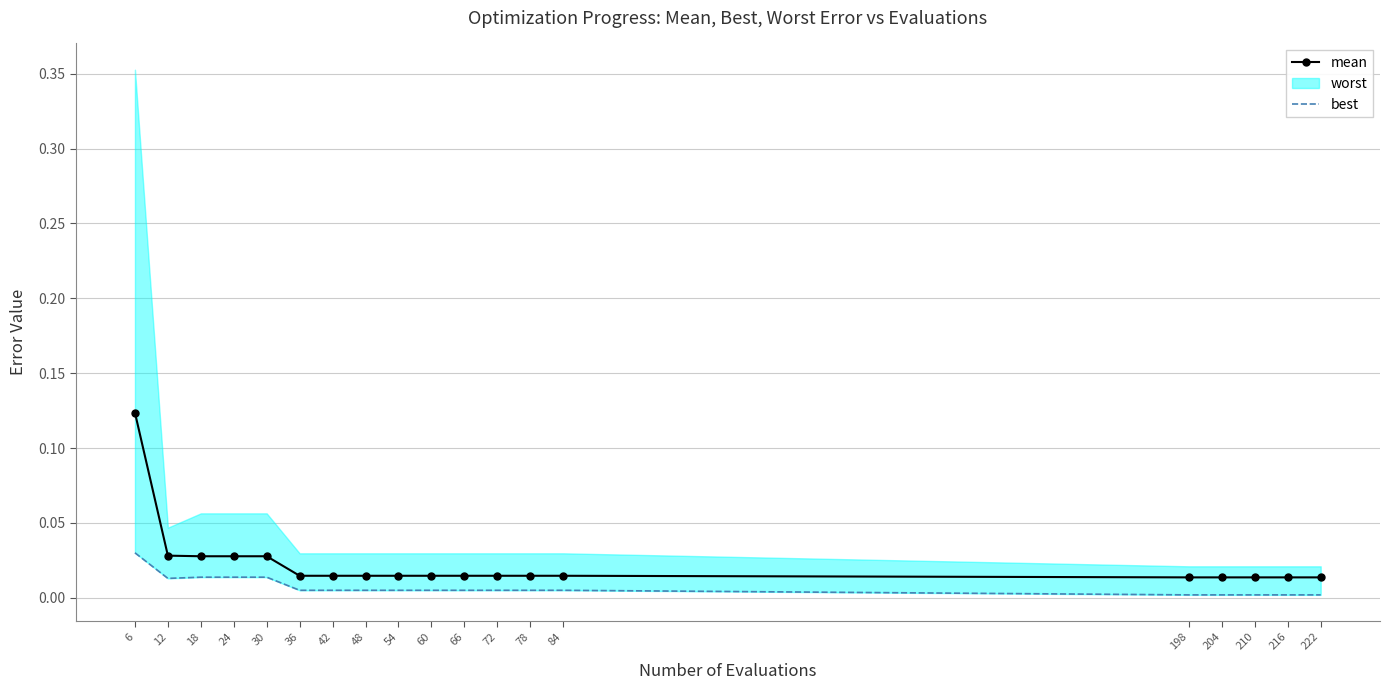

True or false: mean and best intersect in this chart.

False